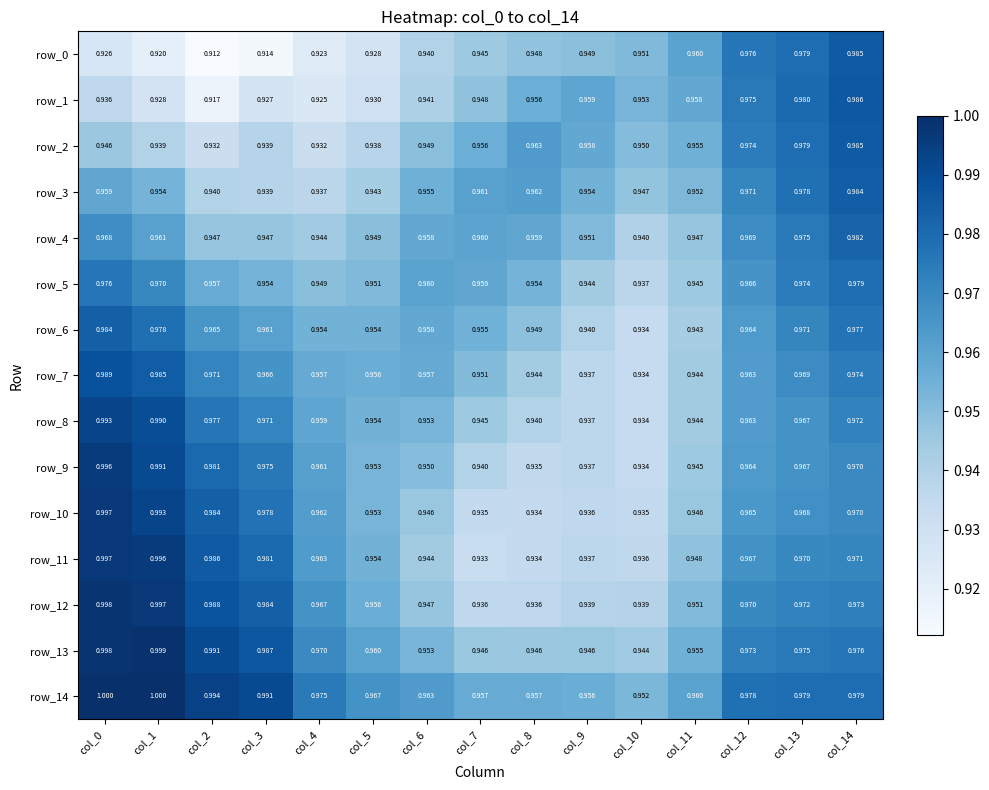

Is the value of row_8 at col_6 greater than the value of row_1 at col_12?

No